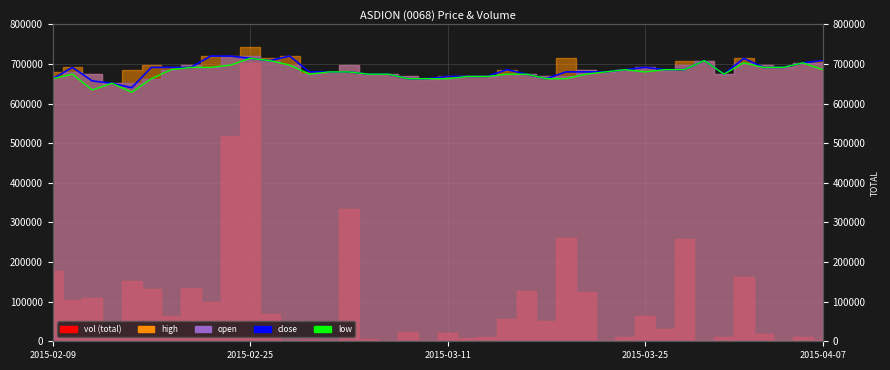

What is the difference between the close values at 35 and 23?

28571.4